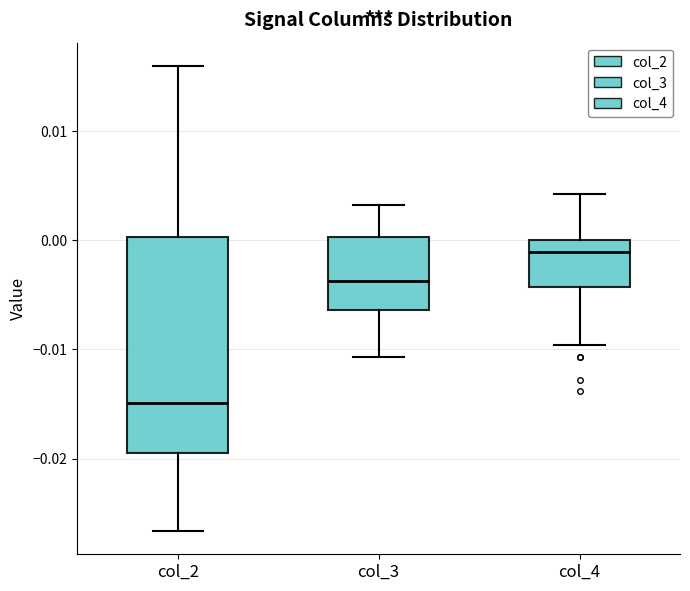

Reading left to right, read every box against the y-axis: the position of its median line, the range the box covers, and the ends of its whiskers. The values are not printed on the chart, so give them approximately, as read against the axis.

col_2: median -0.015, box -0.019 to 0.000, whiskers -0.027 to 0.016
col_3: median -0.004, box -0.006 to 0.000, whiskers -0.011 to 0.003
col_4: median -0.001, box -0.004 to 0.000, whiskers -0.010 to 0.004